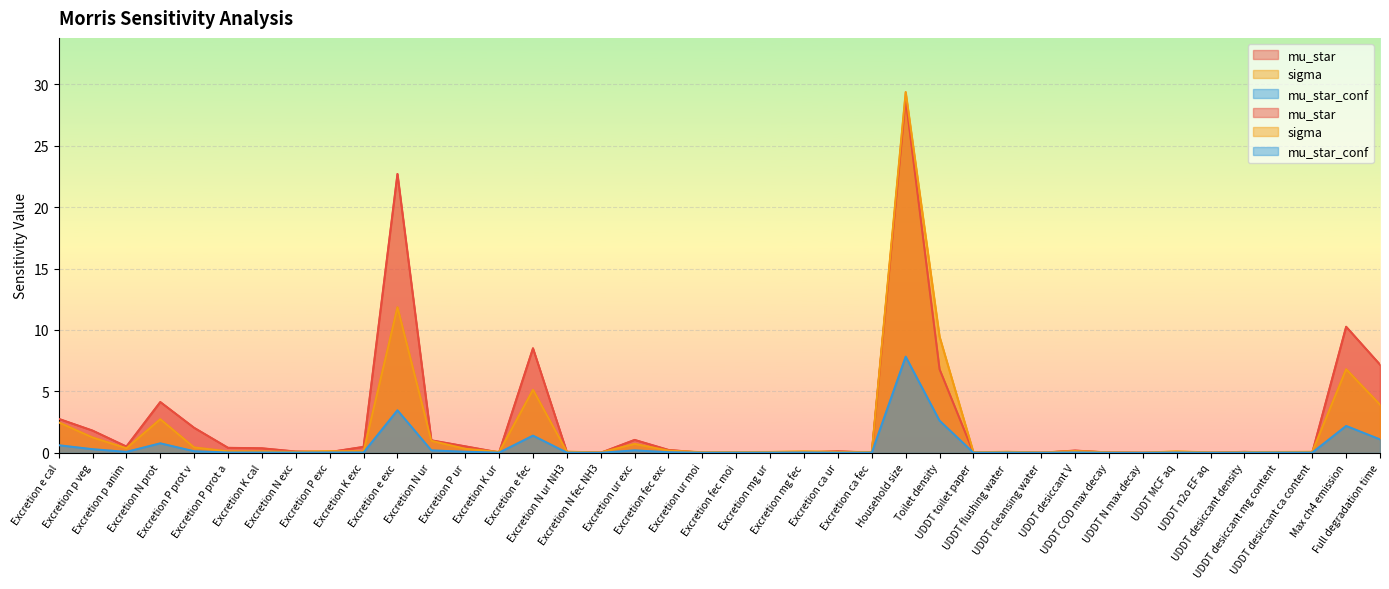

Reading right to left, extract all data points from this chart.

mu_star: 7.2	10.3	0.0	0.0	0.1	0.0	0.0	0.0	0.0	0.2	0.0	0.0	0.0	6.8	28.8	0.0	0.1	0.0	0.0	0.0	0.0	0.2	1.1	0.0	0.1	8.5	0.0	0.5	1.0	22.7	0.5	0.1	0.1	0.4	0.4	2.0	4.1	0.5	1.8	2.8
sigma: 3.9	6.8	0.1	0.1	0.1	0.0	0.1	0.0	0.0	0.2	0.0	0.1	0.0	9.5	29.4	0.1	0.1	0.1	0.1	0.1	0.1	0.2	0.7	0.0	0.1	5.1	0.1	0.3	1.0	11.8	0.1	0.1	0.1	0.1	0.1	0.4	2.7	0.4	1.3	2.5
mu_star_conf: 1.1	2.2	0.0	0.0	0.0	0.0	0.0	0.0	0.0	0.0	0.0	0.0	0.0	2.6	7.8	0.0	0.0	0.0	0.0	0.0	0.0	0.1	0.2	0.0	0.0	1.4	0.0	0.1	0.2	3.5	0.0	0.0	0.0	0.0	0.0	0.1	0.8	0.1	0.3	0.6